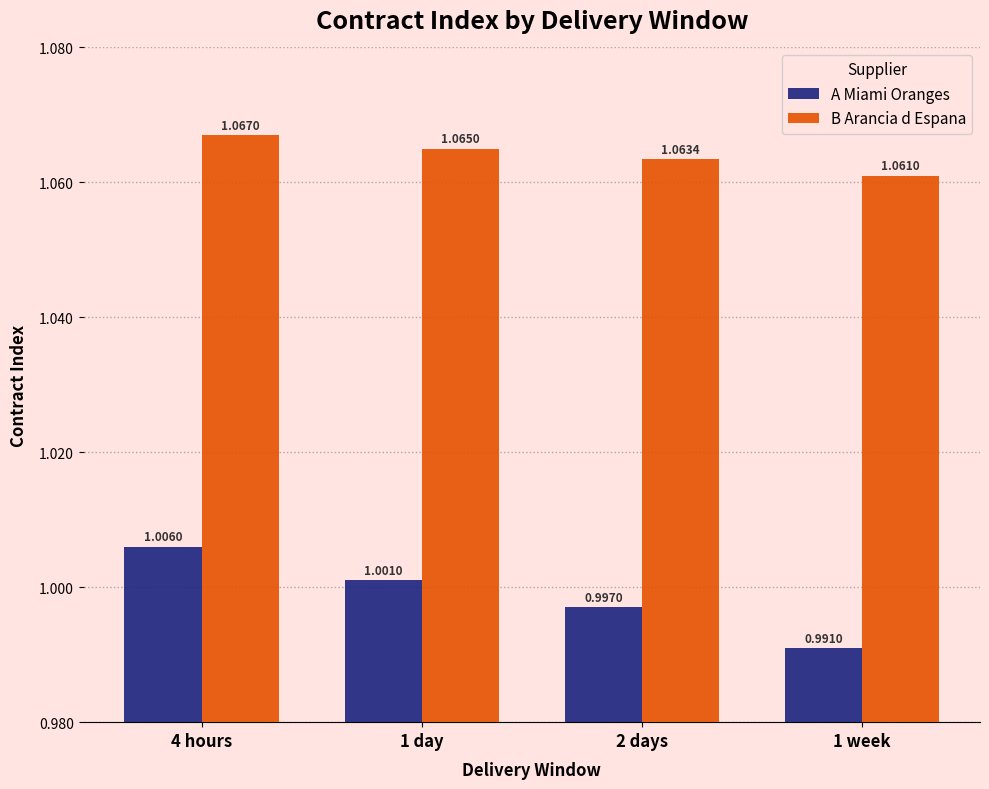

What is the label of the 4th bar from the right?

4 hours